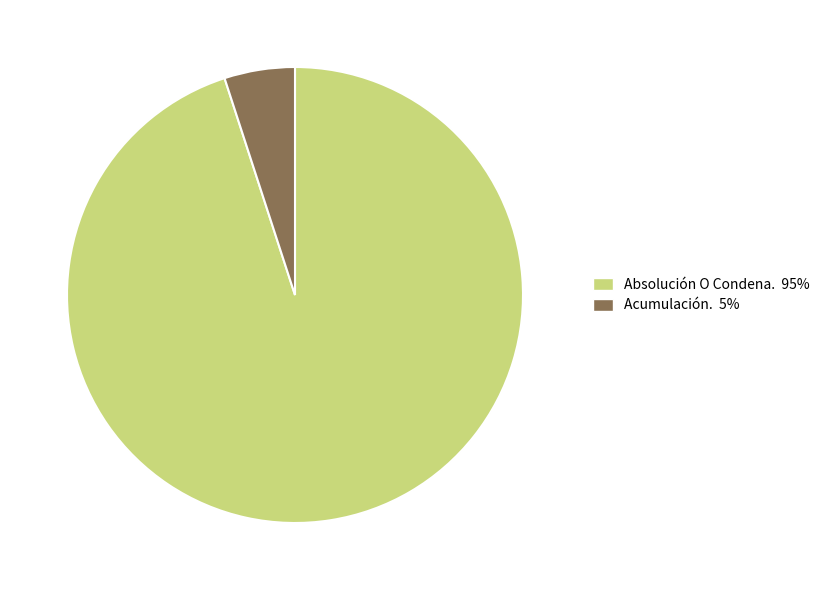

What is the majority slice?

Absolución O Condena.